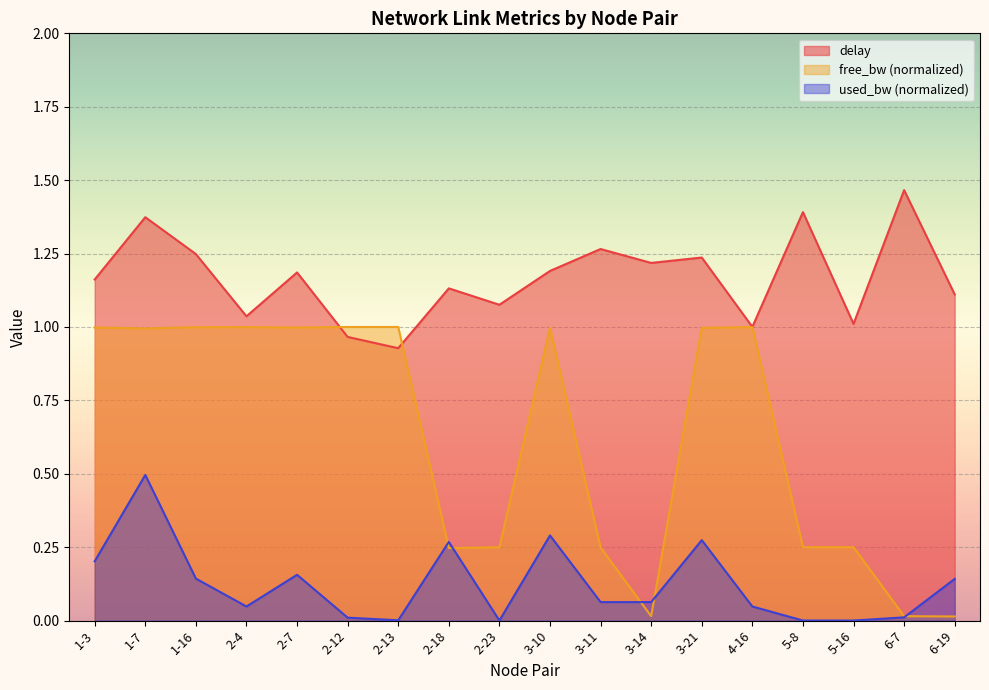

Count the number of categories in the chart.

18